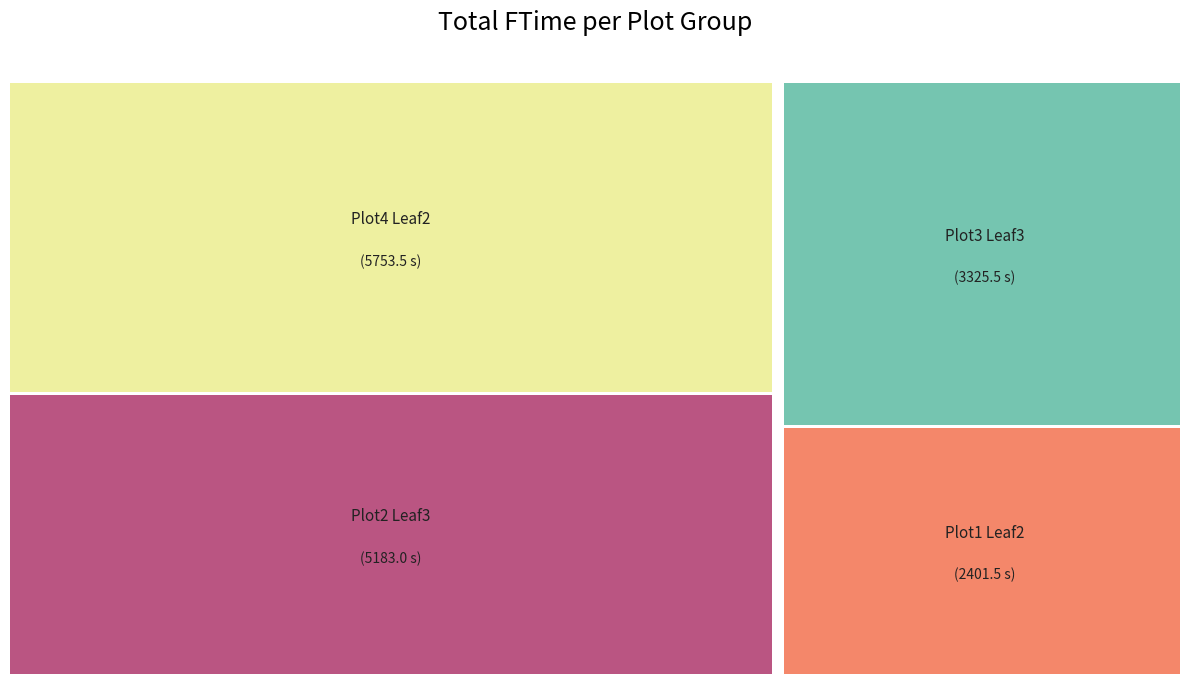

Do T2 Samsun Plot1 Leaf2 and T2 Samsun Plot4 Leaf2 together represent more than half of the pie?

No